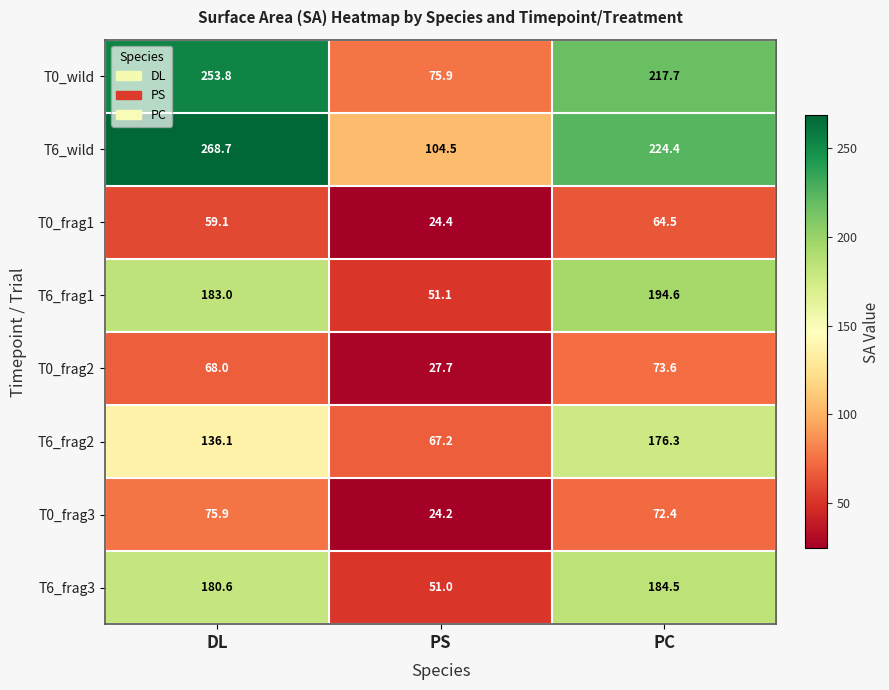

Rank the categories by T6_frag2 value from highest to lowest.

PC, DL, PS